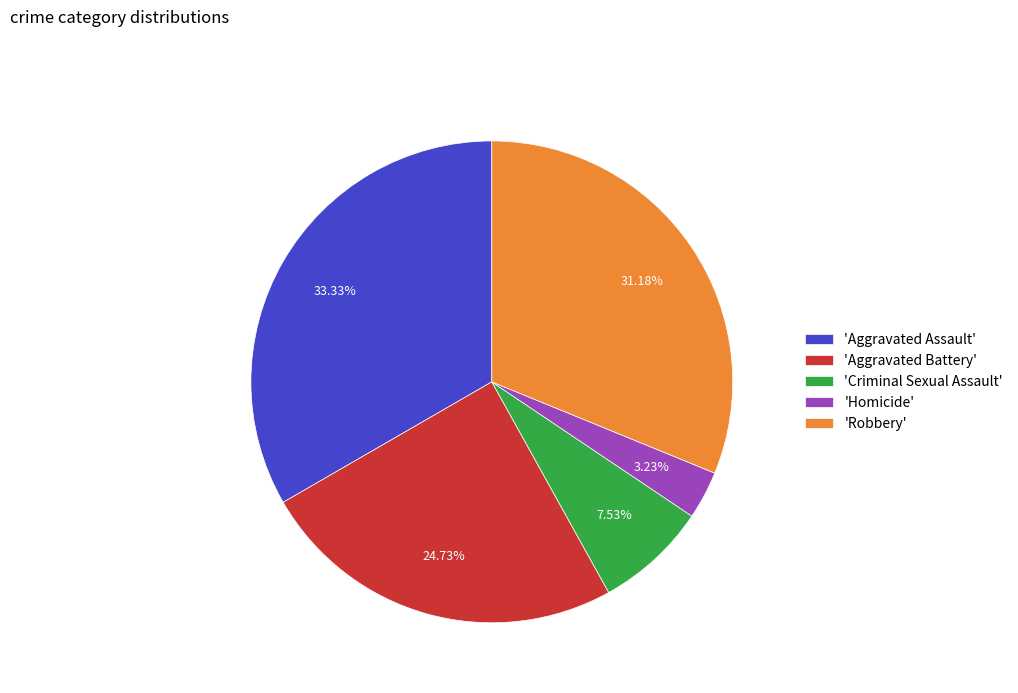

Does any single category account for the majority?

No